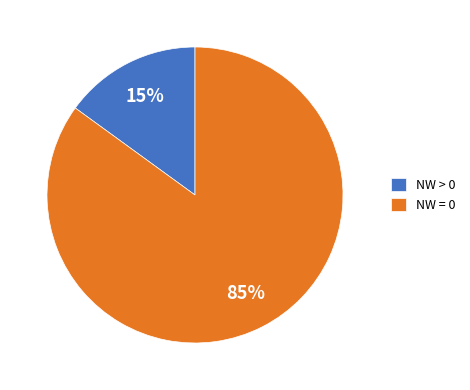

Does any single category account for the majority?

Yes